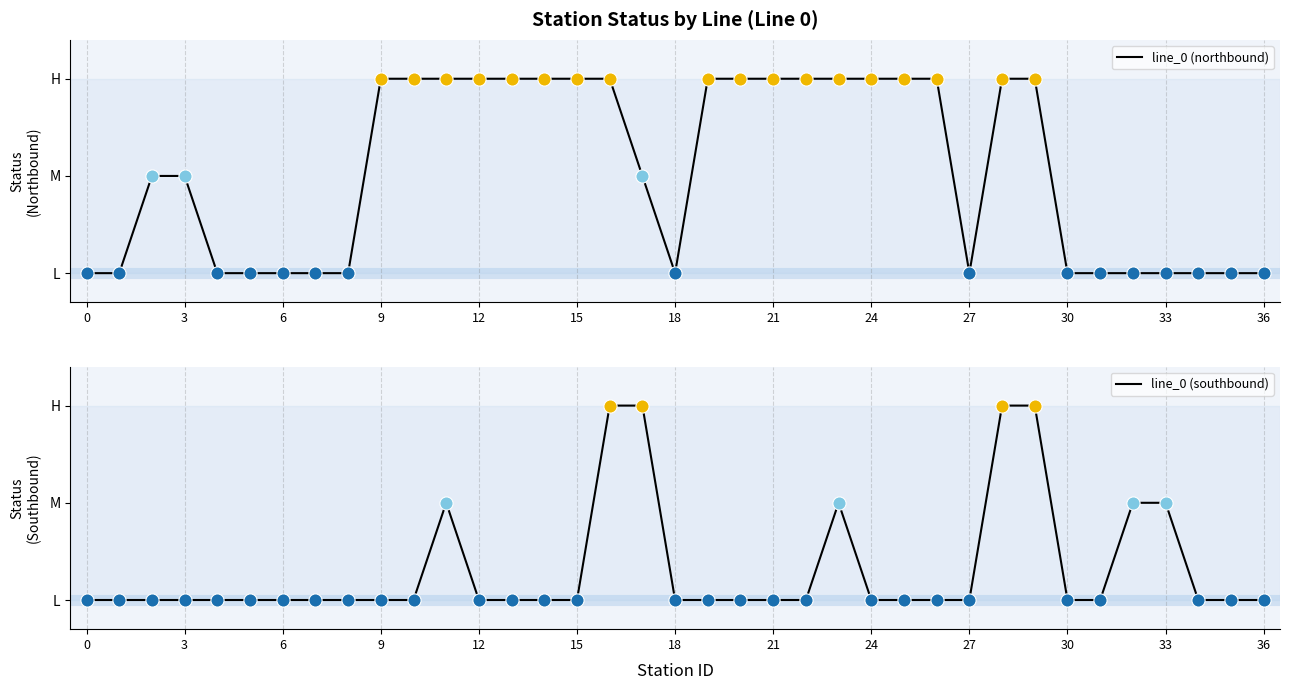

Which series reaches the minimum Y coordinate?

line_0 (northbound)